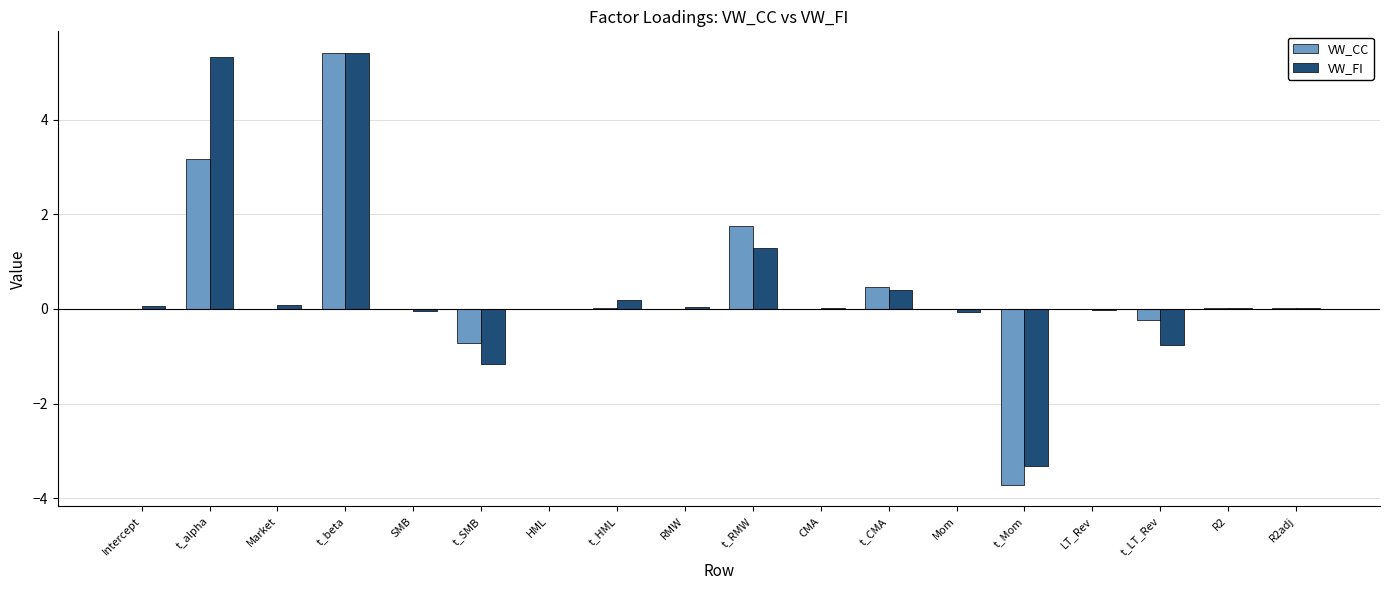

Between t_SMB and Mom, which series saw the biggest shift?

VW_FI